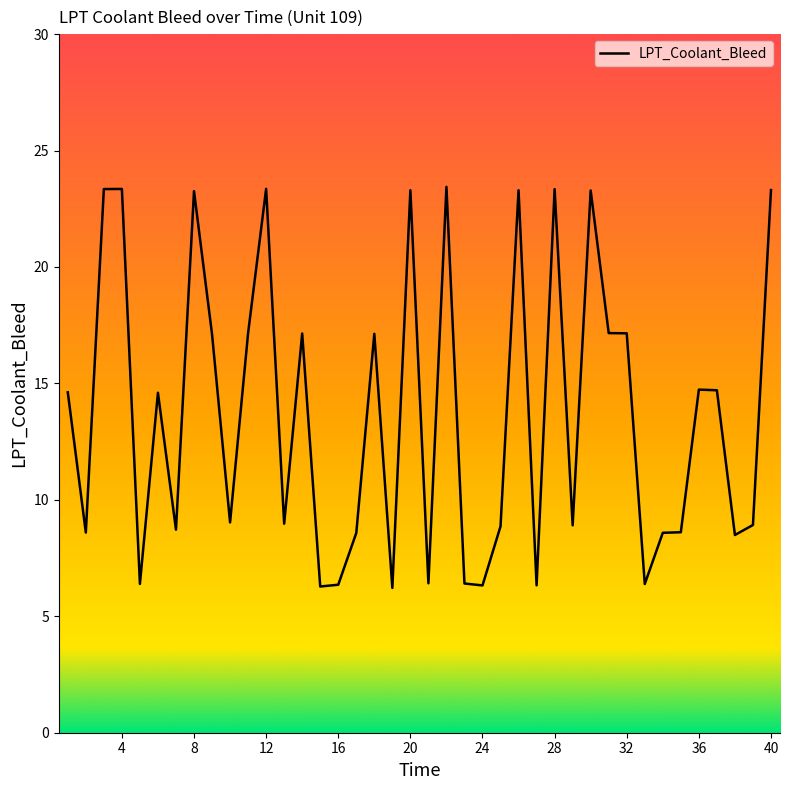

Does the chart have visible grid lines?

No